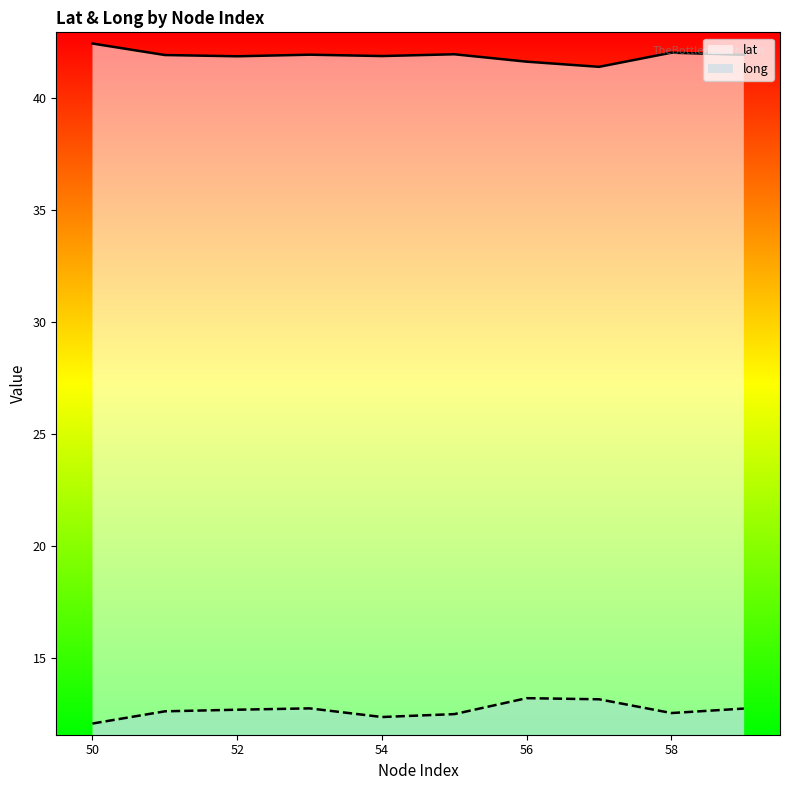

Reading left to right, list all the values displayed in this chart.

lat: 42.5	41.9	41.9	42.0	41.9	42.0	41.6	41.4	42.0	42.0
long: 12.1	12.6	12.7	12.8	12.4	12.5	13.2	13.2	12.6	12.8